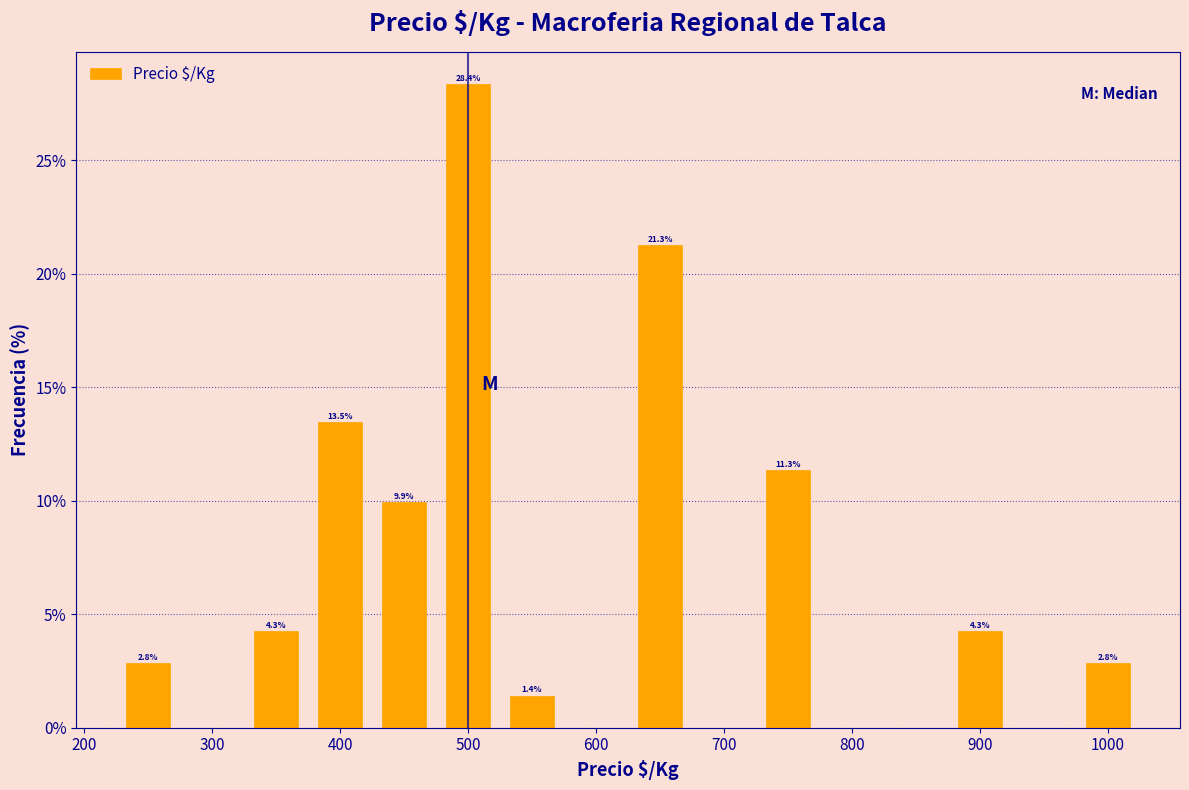

Which range on the x-axis has the tallest bar?

475 to 525